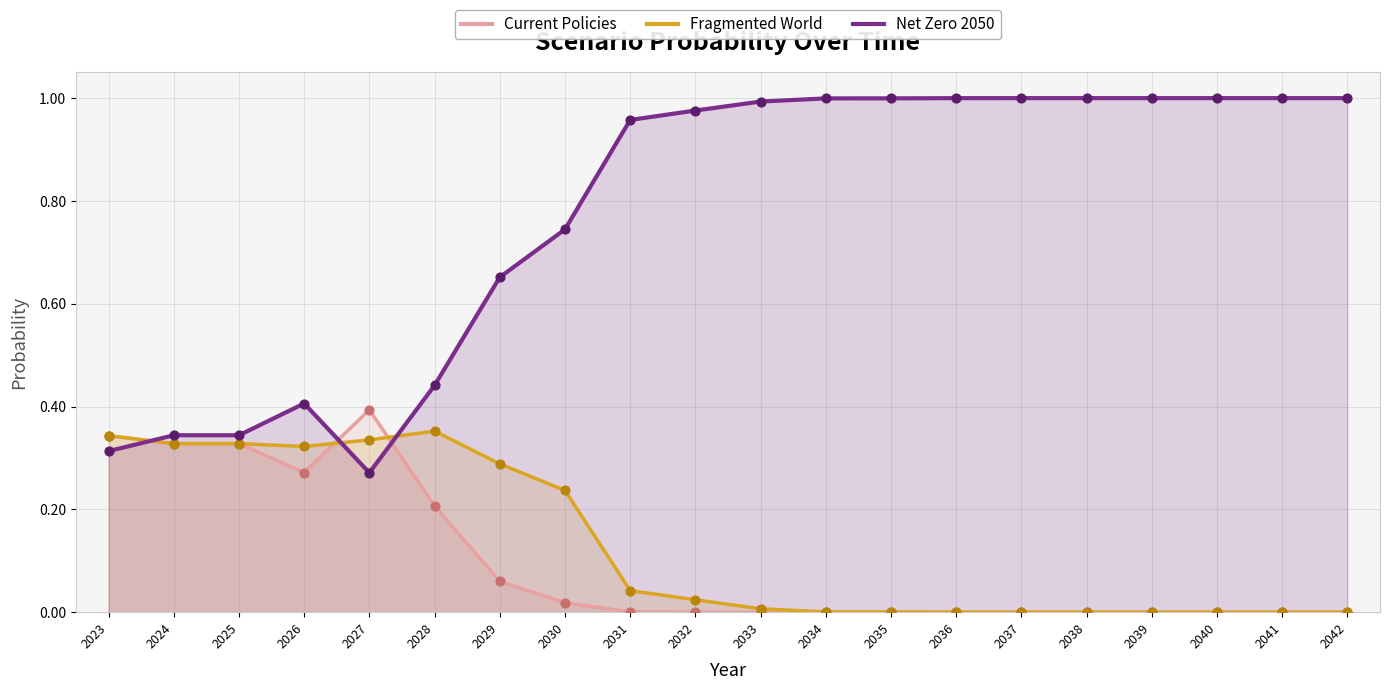

What is the total value across all series at 2033?

1.0